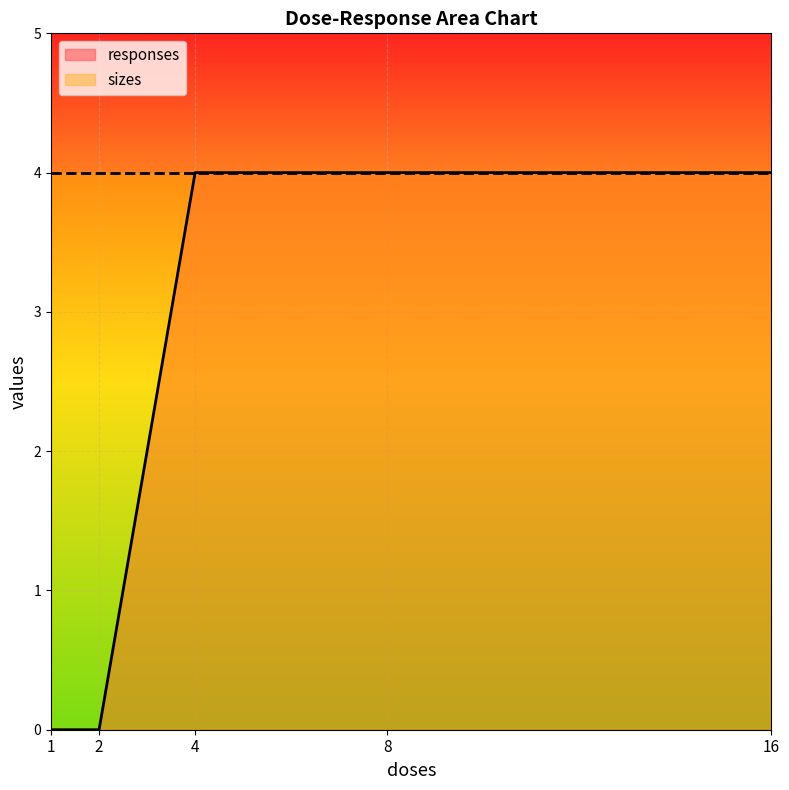

Rank the categories by value from lowest to highest.

1, 2, 4, 8, 16